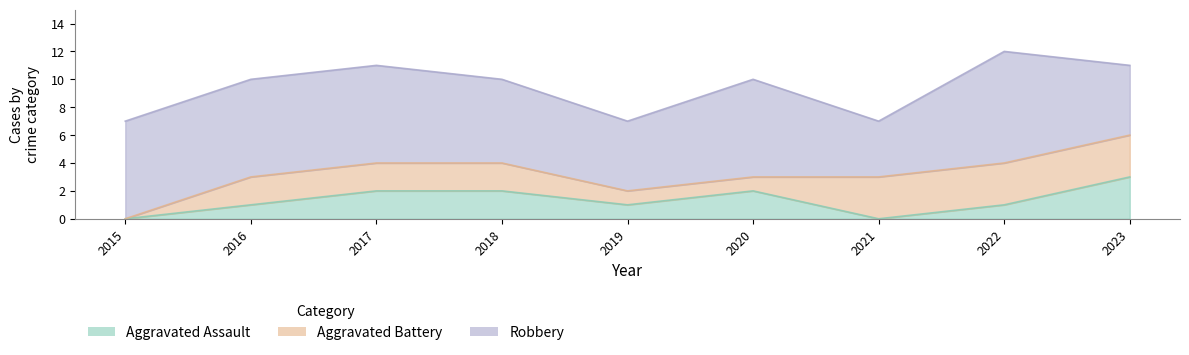

What is the approximate value of Aggravated Battery at 2017?

2